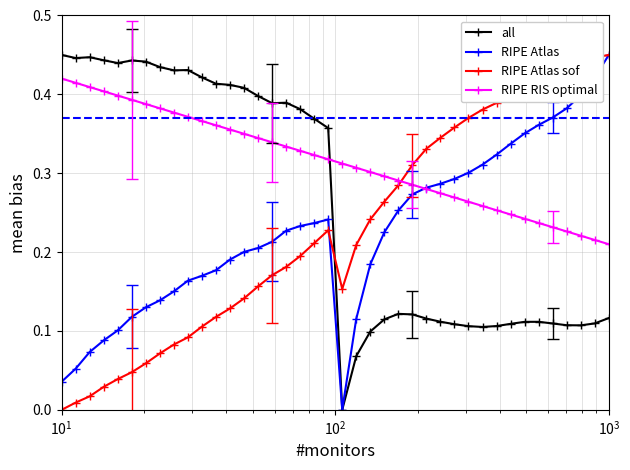

Does the chart have visible grid lines?

Yes